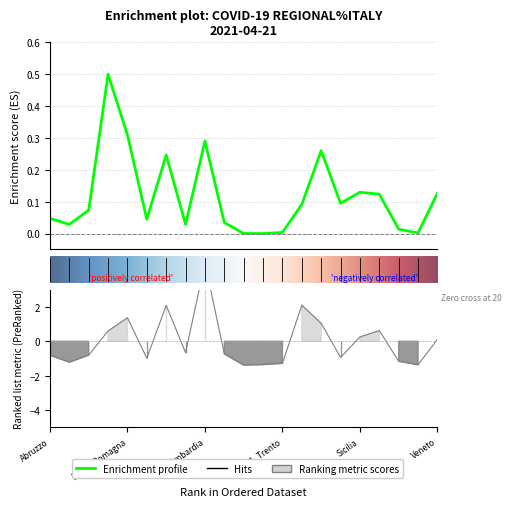

What is the maximum value for isolamento_domiciliare?

0.5